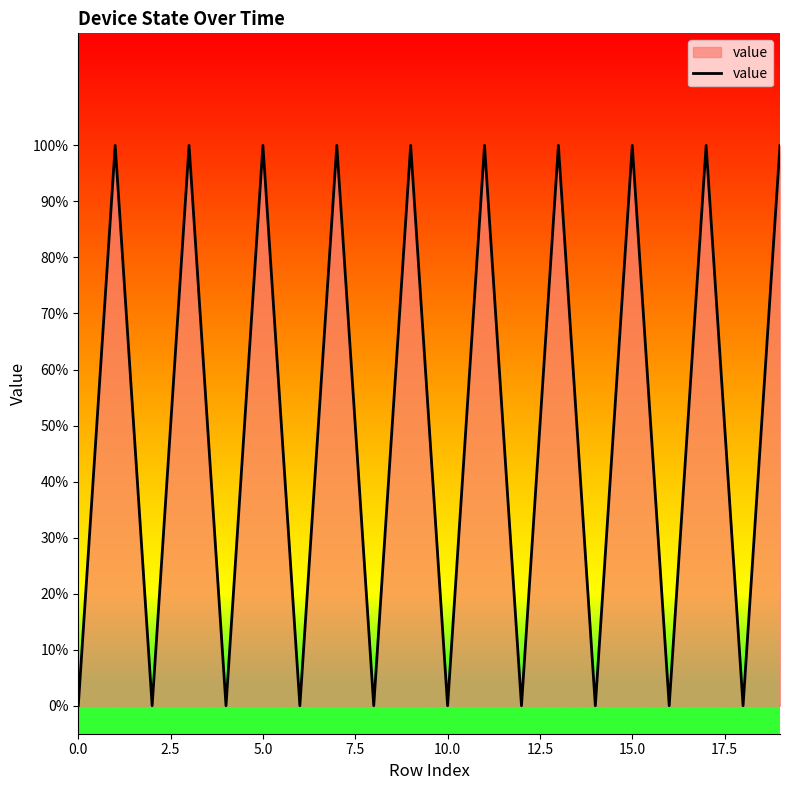

What is the difference between the second highest and second lowest values?

1